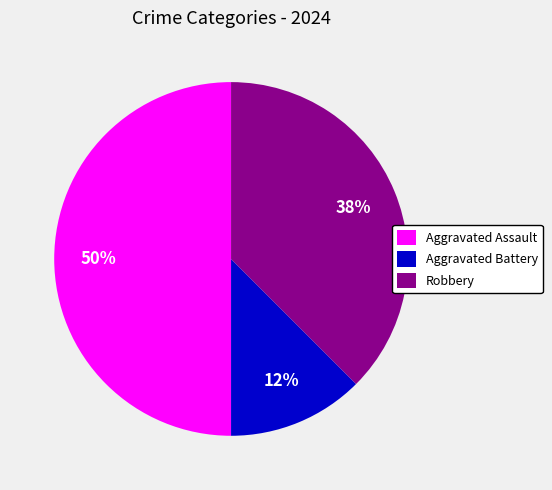

Approximately how many times larger is the value at Aggravated Assault compared to Robbery?

1.3